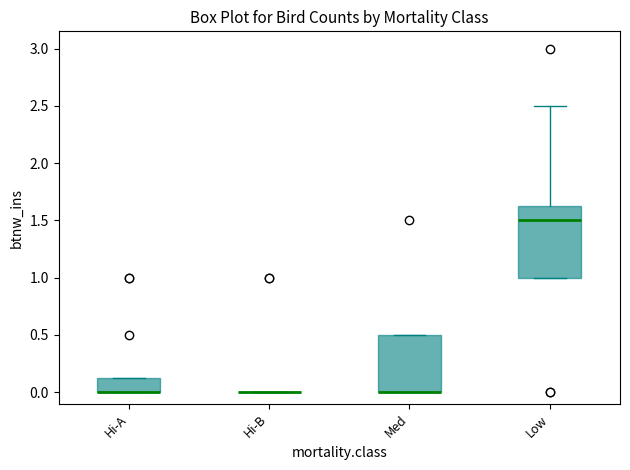

Comparing the boxes themselves (not the whiskers), which one is the tallest?

Low